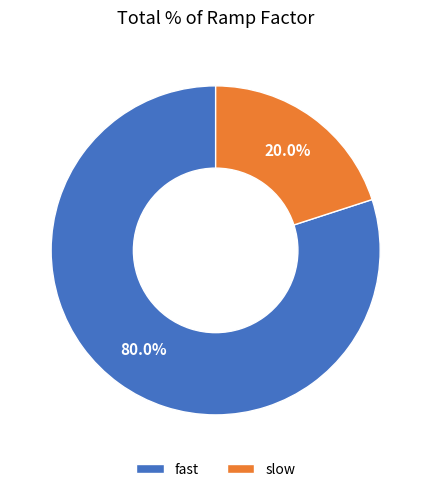

To the nearest percent, what is the average slice percentage?

50%